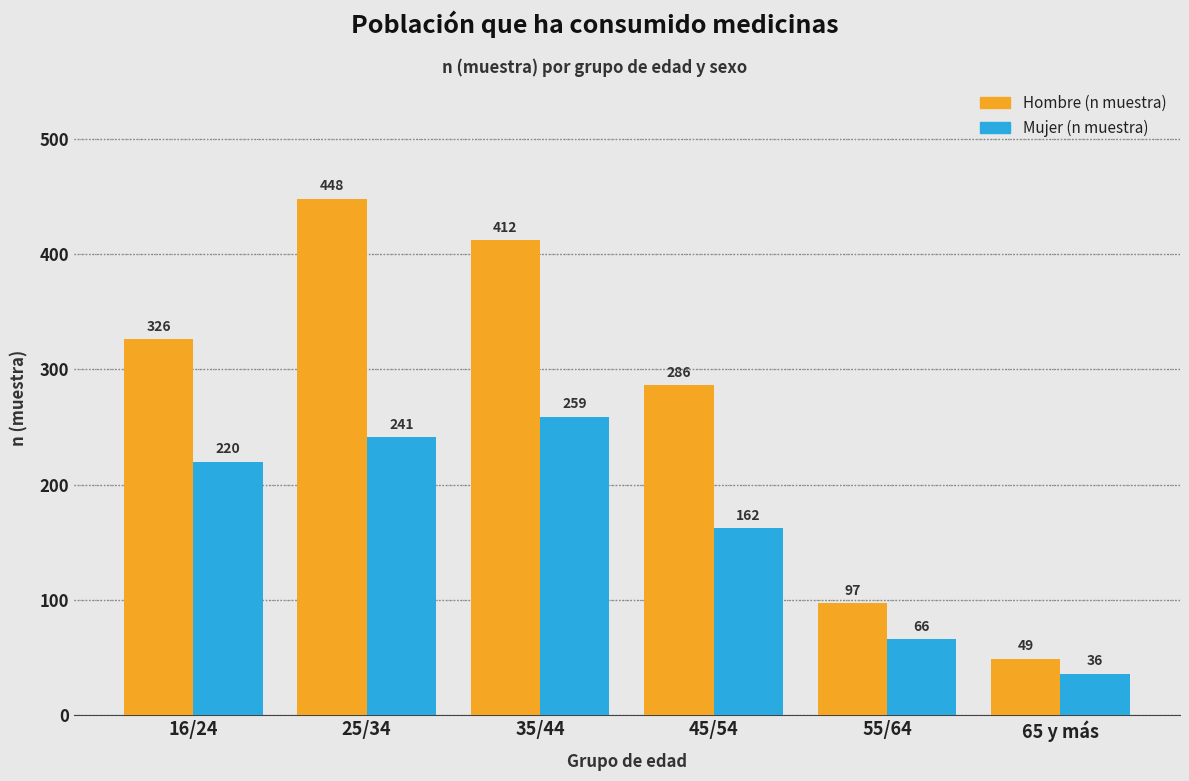

Reading right to left, transcribe all the data shown in this chart.

Hombre (n muestra): 49	97	286	412	448	326
Mujer (n muestra): 36	66	162	259	241	220